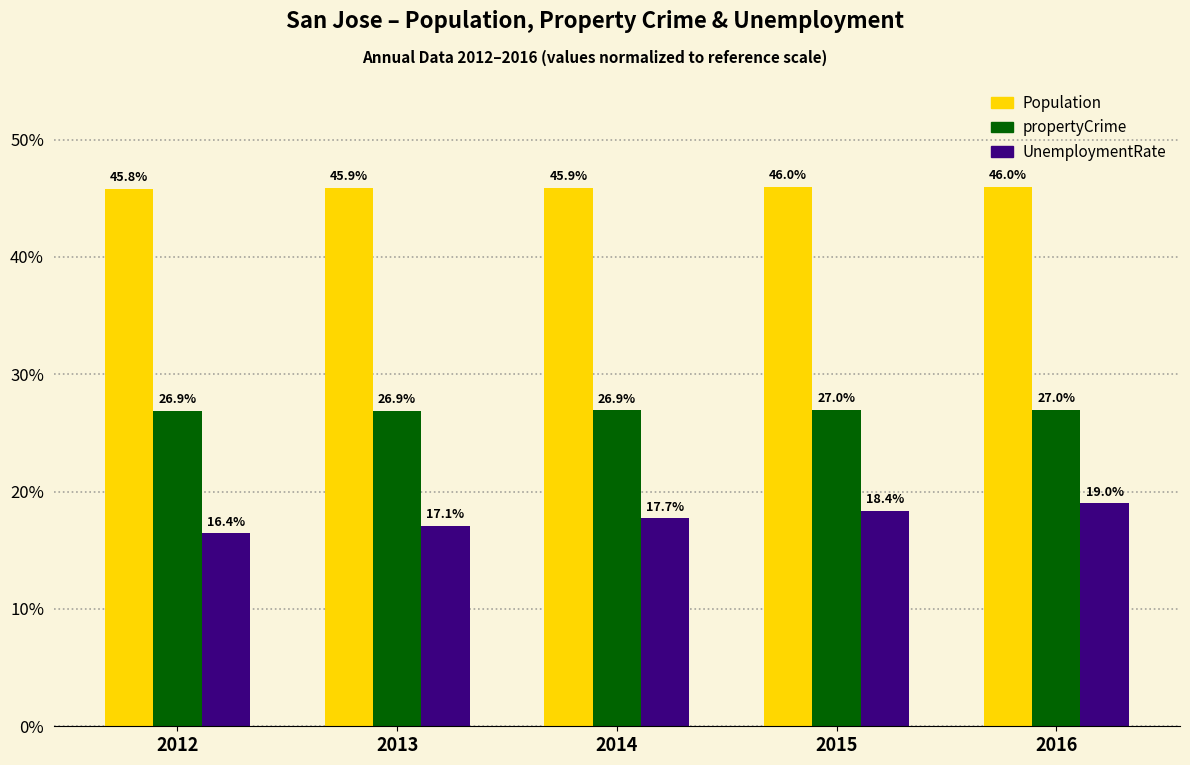

Which category has the lowest value in the UnemploymentRate series?

2012